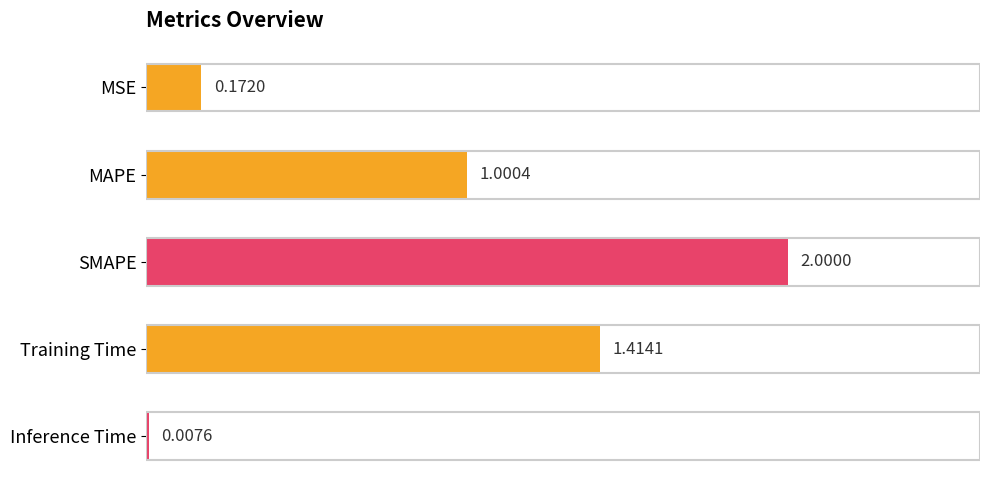

Count the number of data series in this chart.

1